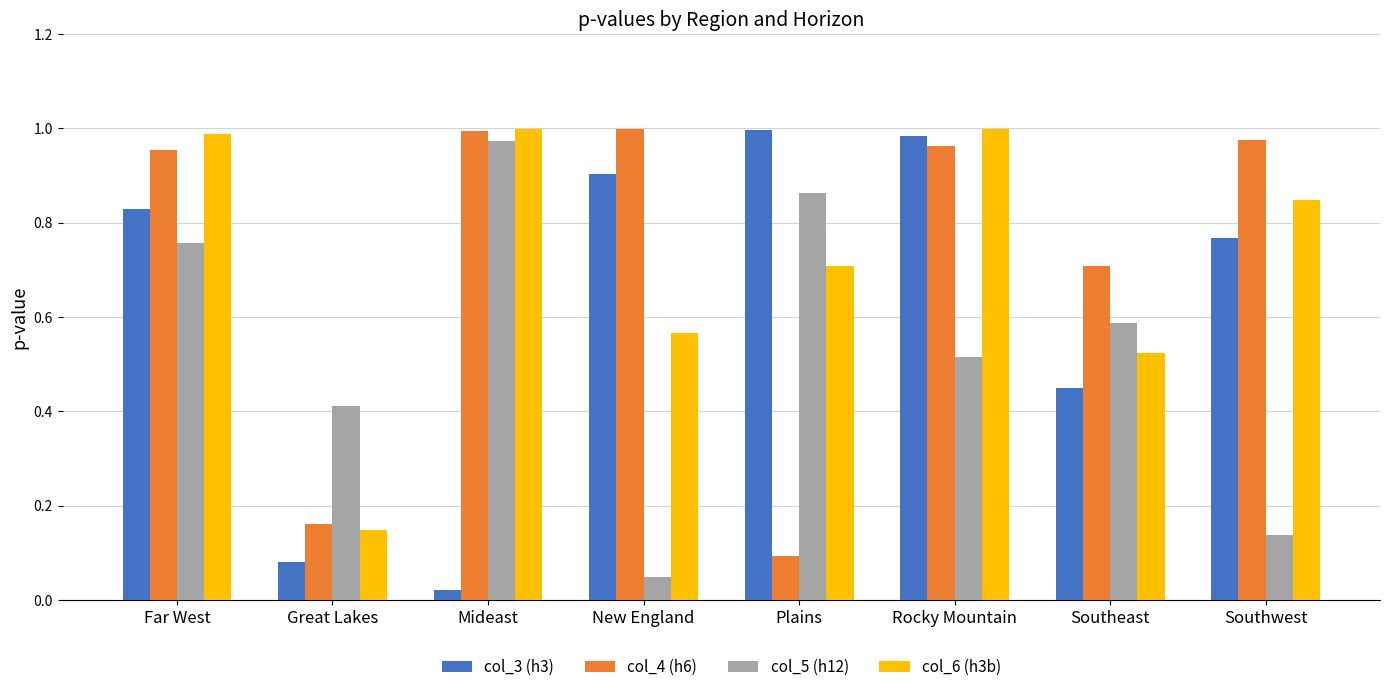

Which category has the lowest value in the col_6 (h3b) series?

Great Lakes